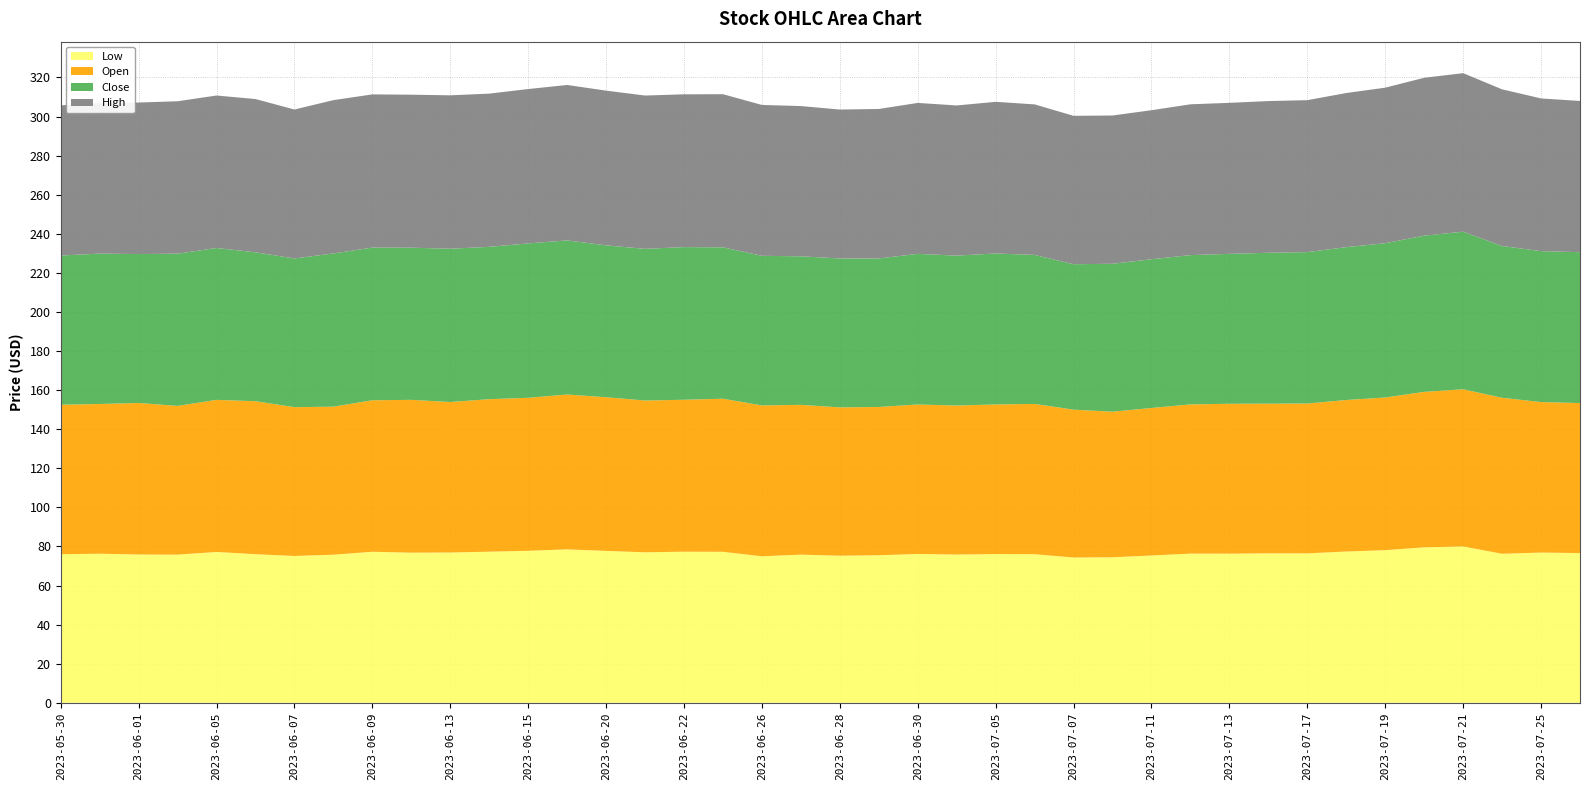

Reading left to right, transcribe all the data shown in this chart.

Low: 76.0	76.3	75.9	75.8	77.2	76.0	75.1	75.8	77.3	76.8	76.9	77.3	77.8	78.5	77.7	77.0	77.3	77.3	75.0	75.8	75.2	75.5	76.2	75.8	76.1	76.0	74.3	74.5	75.4	76.3	76.3	76.5	76.5	77.4	78.1	79.5	80.0	76.2	76.9	76.6
Open: 76.5	76.6	77.5	76.1	77.8	78.3	76.2	75.8	77.5	78.2	77.0	78.0	78.3	79.2	78.6	77.7	77.8	78.3	77.2	76.7	75.9	75.9	76.5	76.3	76.6	76.9	75.7	74.5	75.5	76.4	76.7	76.6	76.7	77.5	78.1	79.6	80.4	79.8	77.0	76.8
Close: 76.3	76.9	76.2	77.9	77.7	76.2	76.1	78.4	78.1	77.9	78.5	78.0	79.0	78.9	77.7	77.6	78.1	77.5	76.6	76.0	76.2	76.0	77.1	76.7	77.2	76.2	74.4	75.7	76.1	76.4	76.7	77.2	77.5	78.2	79.0	79.9	80.6	77.7	77.2	77.2
High: 76.9	77.0	77.5	78.0	78.0	78.4	76.2	78.5	78.4	78.3	78.5	78.4	79.0	79.5	79.2	78.5	78.2	78.4	77.2	76.9	76.2	76.5	77.2	76.8	77.6	77.0	75.9	75.9	76.2	77.2	77.3	77.6	77.8	78.9	79.6	80.8	81.1	80.2	78.2	77.4